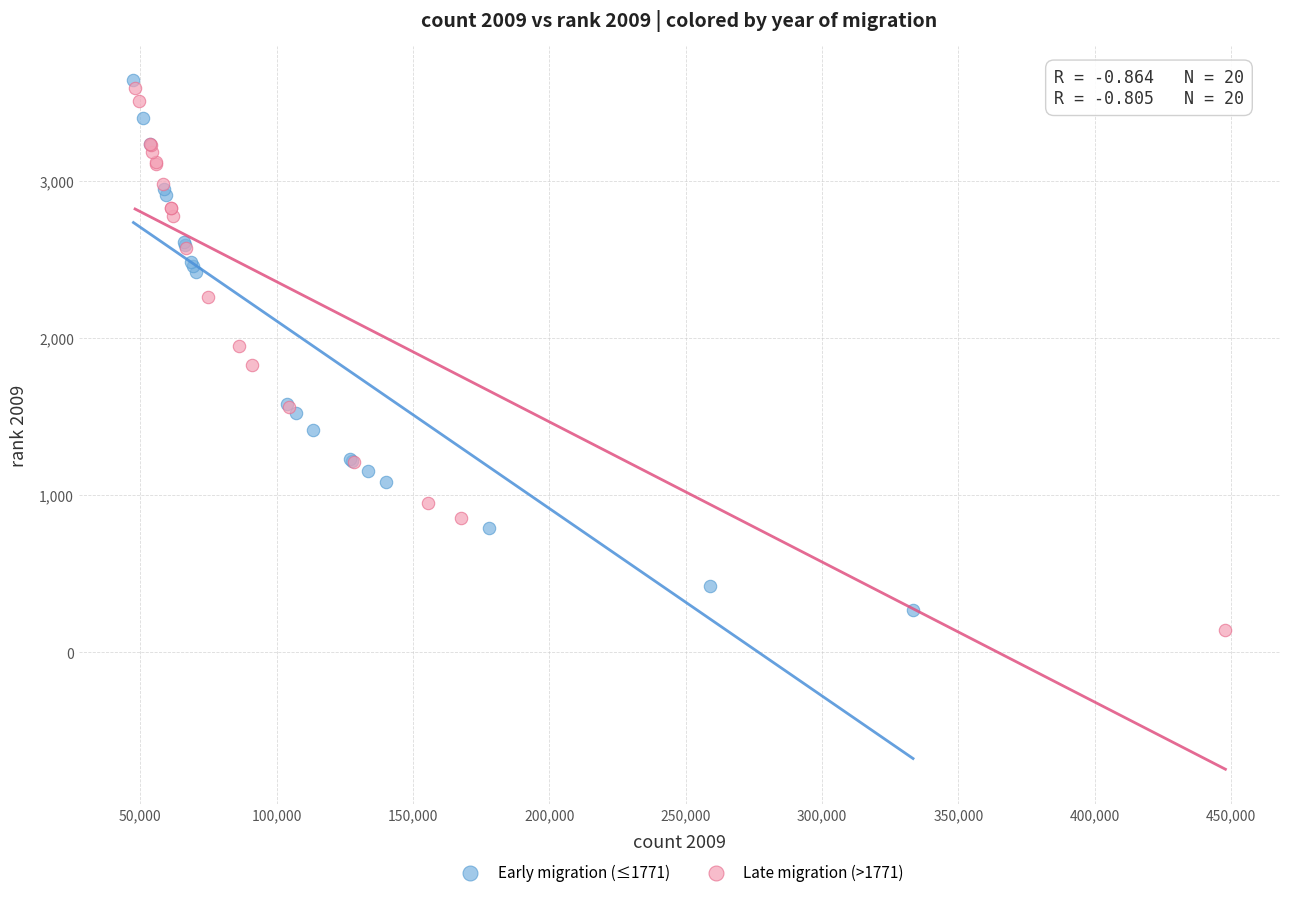

Which series has the largest Y range (max minus min)?

Late migration (>1771)